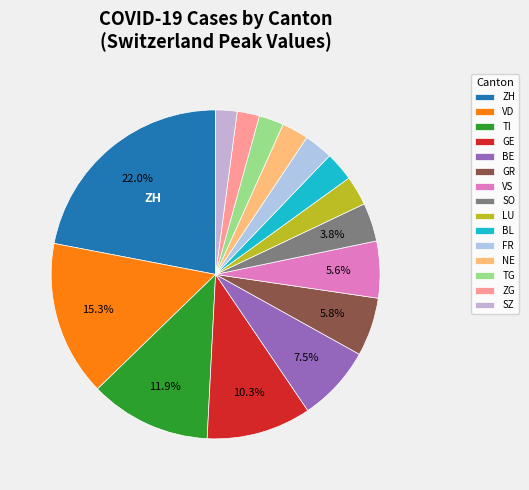

Count the number of slices in the pie.

15